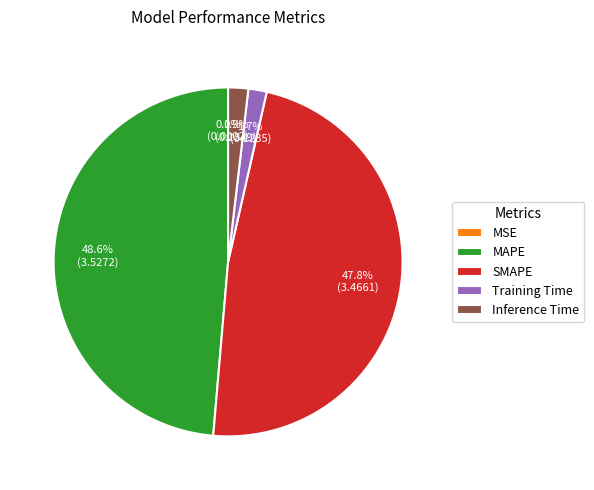

To the nearest percent, what is the difference between the largest and smallest slice percentages?

49%